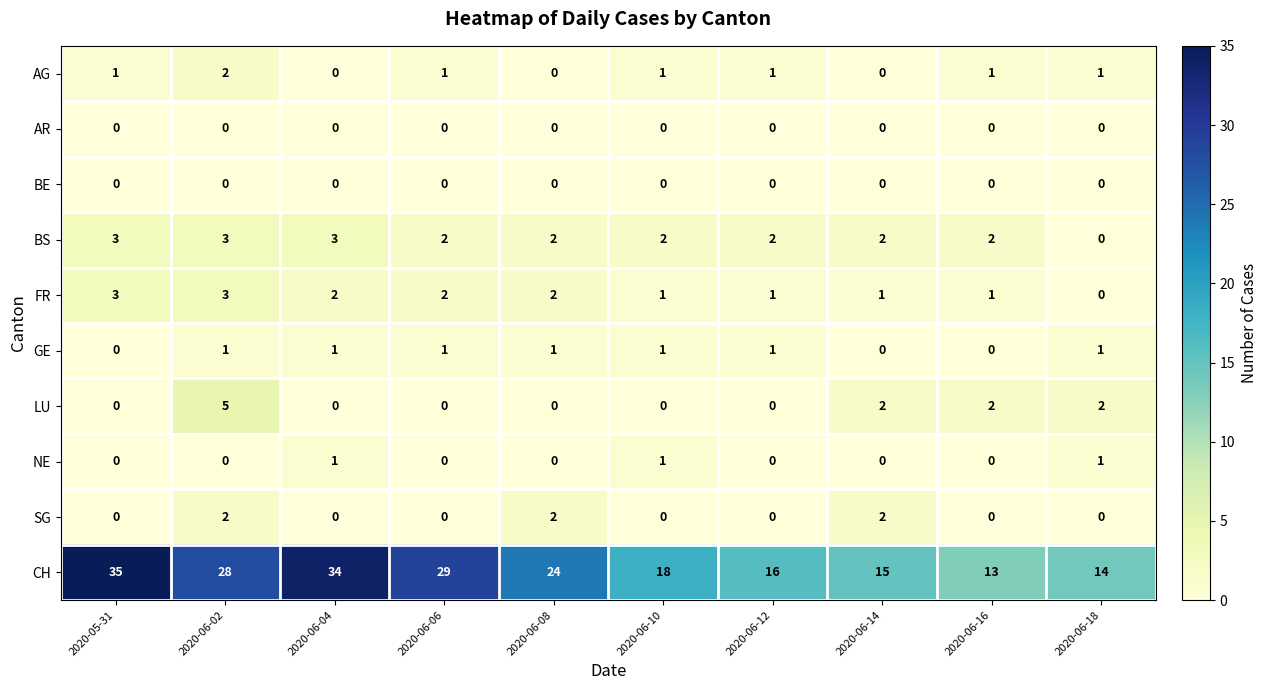

What is the difference between the highest and lowest values at 2020-06-08?

24